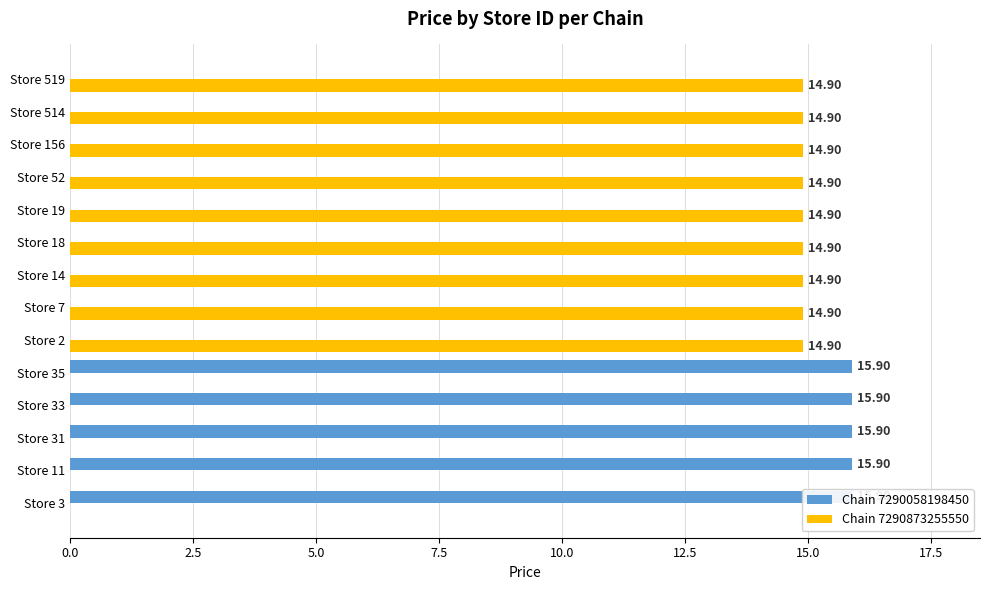

Rank the series by their average value, from highest to lowest.

Chain 7290873255550, Chain 7290058198450